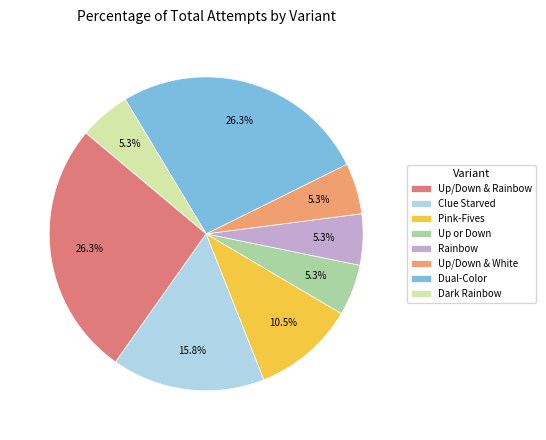

What percentage is NOT represented by Clue Starved?

84.2%